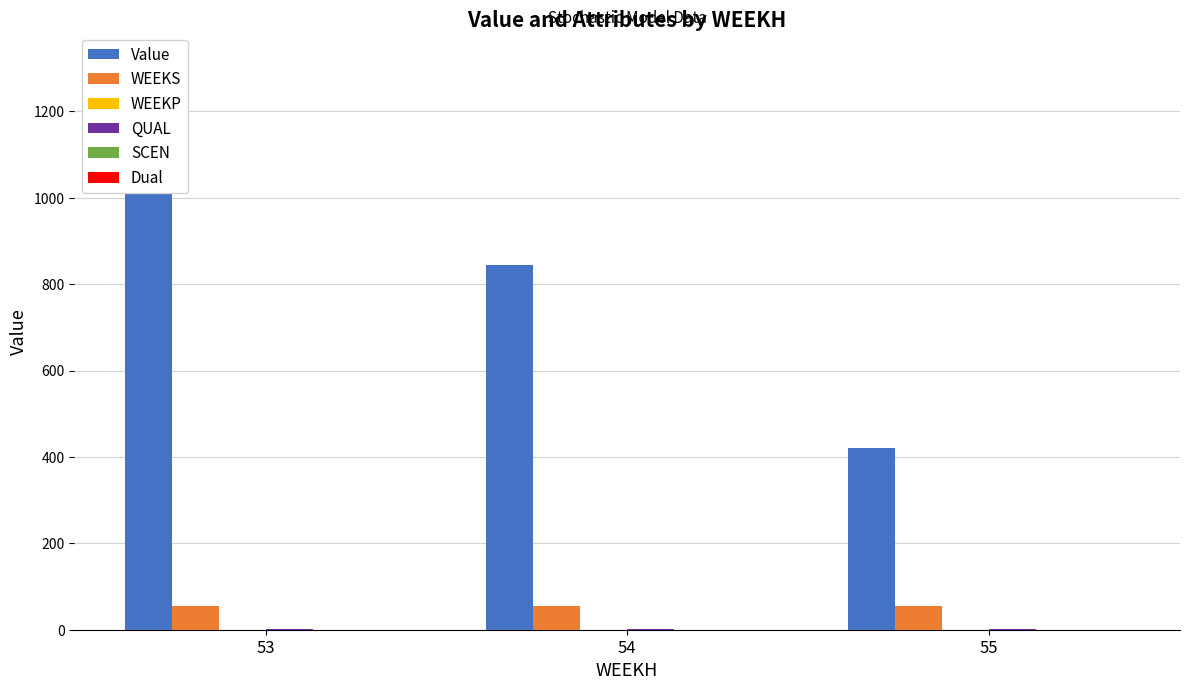

What is the total value across all series at 55?

478.6